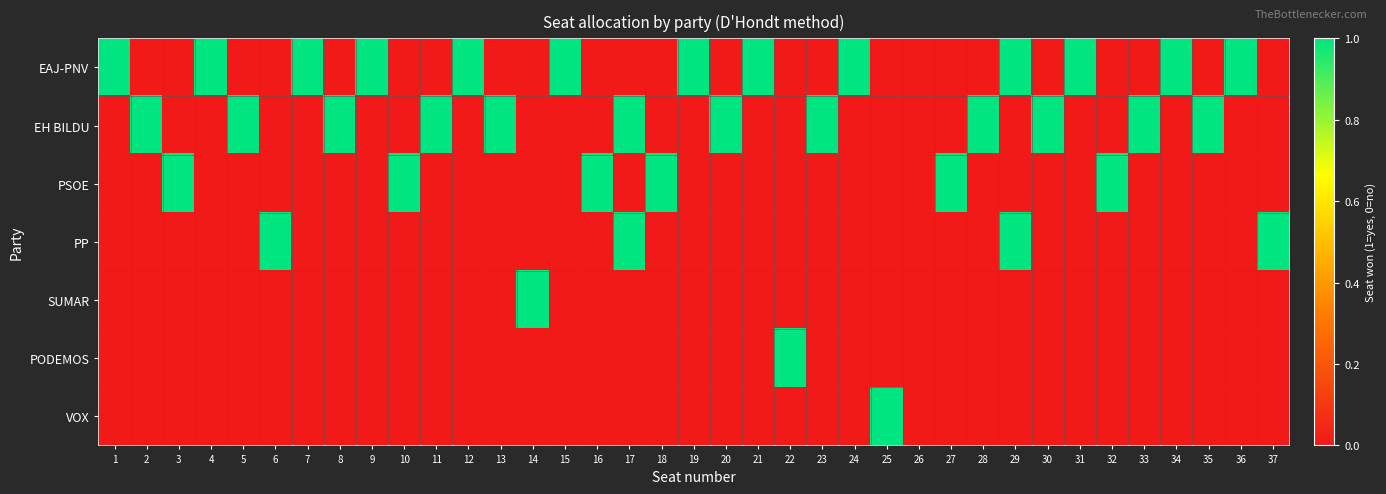

Rank the series by their maximum value, from highest to lowest.

EAJ-PNV, EH BILDU, PSOE, PP, SUMAR, PODEMOS, VOX